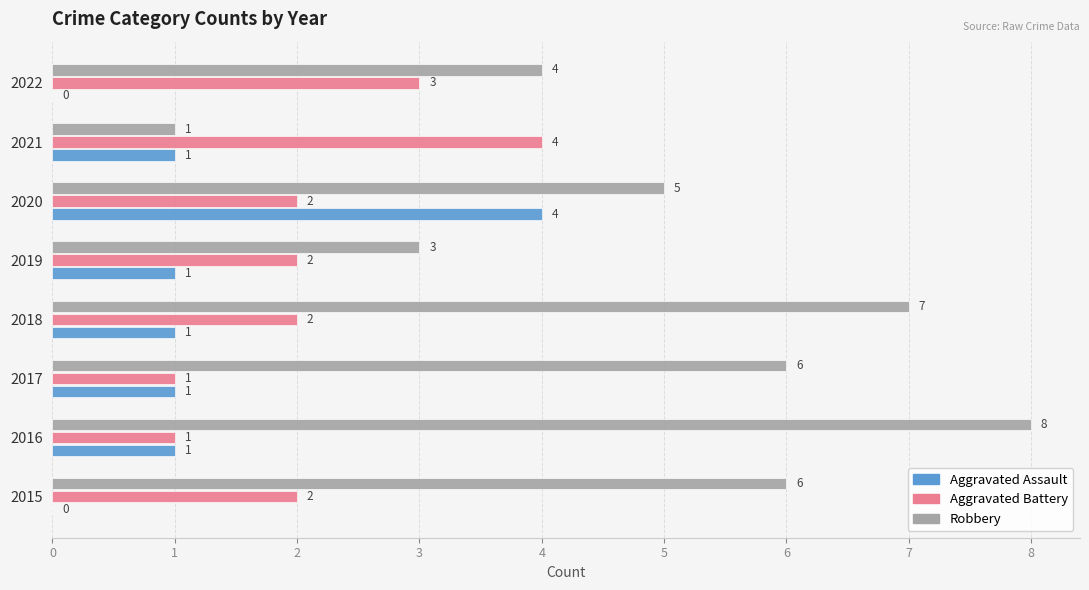

What is the total value across all series at 2016?

10